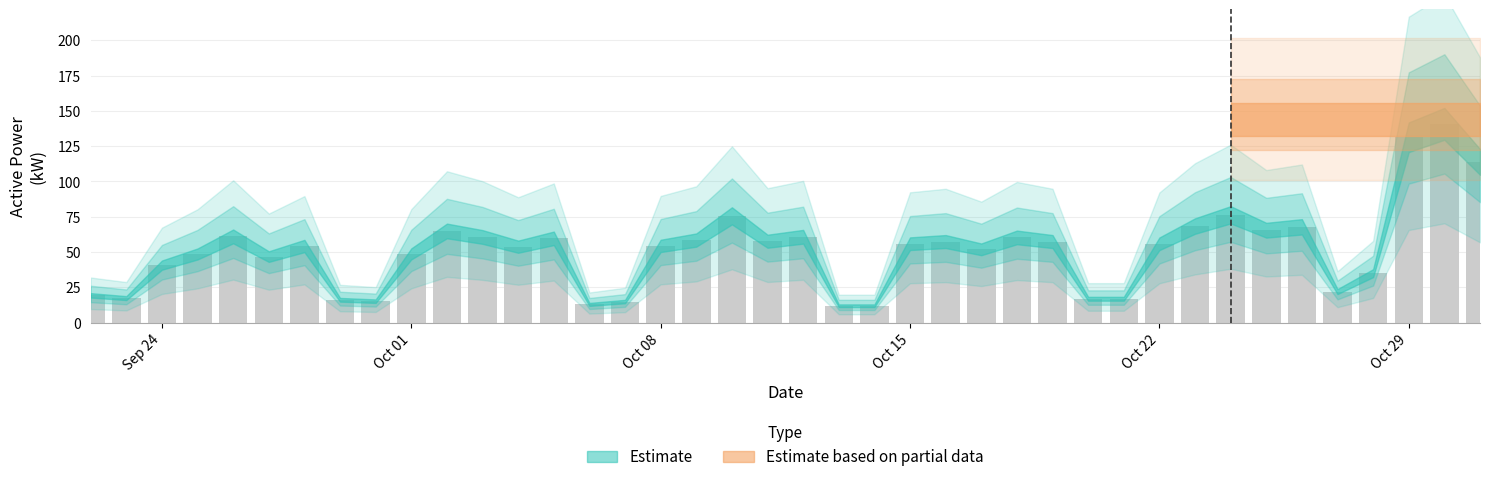

What is the value of the 7th bar from the left?

54.3